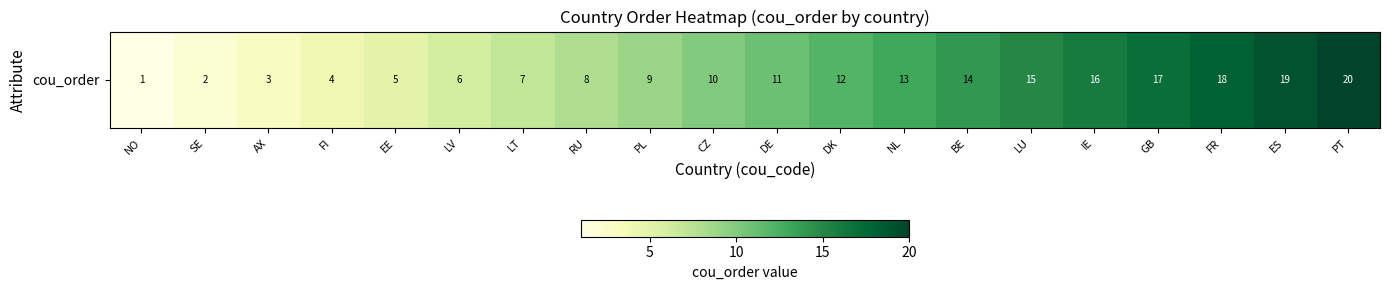

Rank the categories by value from lowest to highest.

NO, SE, AX, FI, EE, LV, LT, RU, PL, CZ, DE, DK, NL, BE, LU, IE, GB, FR, ES, PT